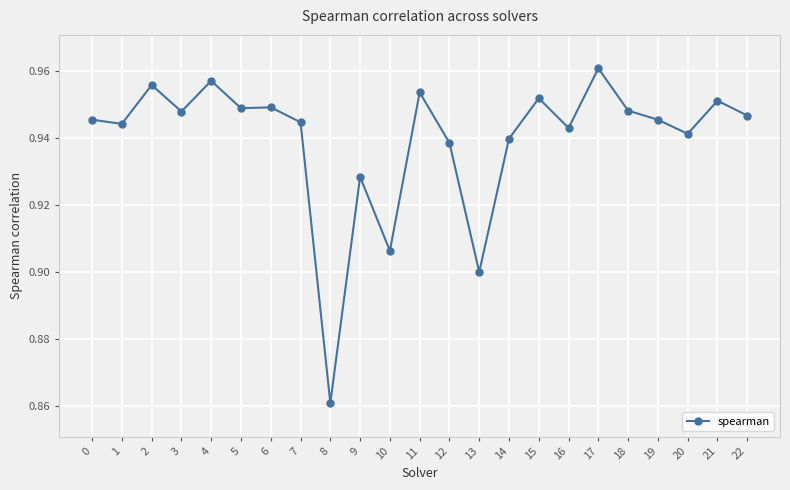

What is the difference between the second highest and minimum values?

0.1